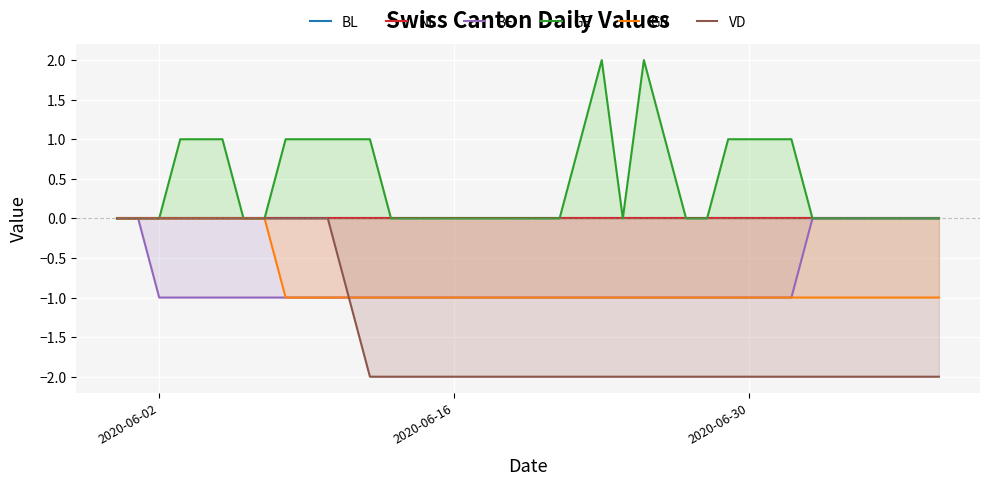

Is the value of BE at 20 greater than the value of NE at 39?

No